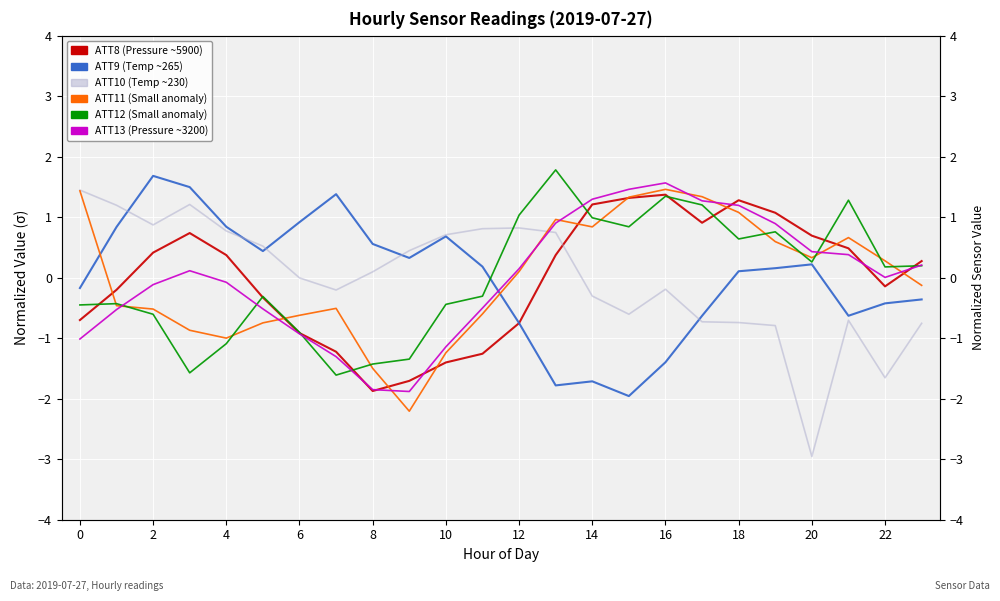

The value of ATT11 at 13 is 0.4. True or false?

False